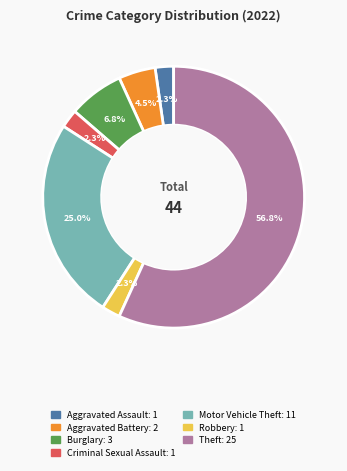

Which category has the biggest portion of the pie?

Theft